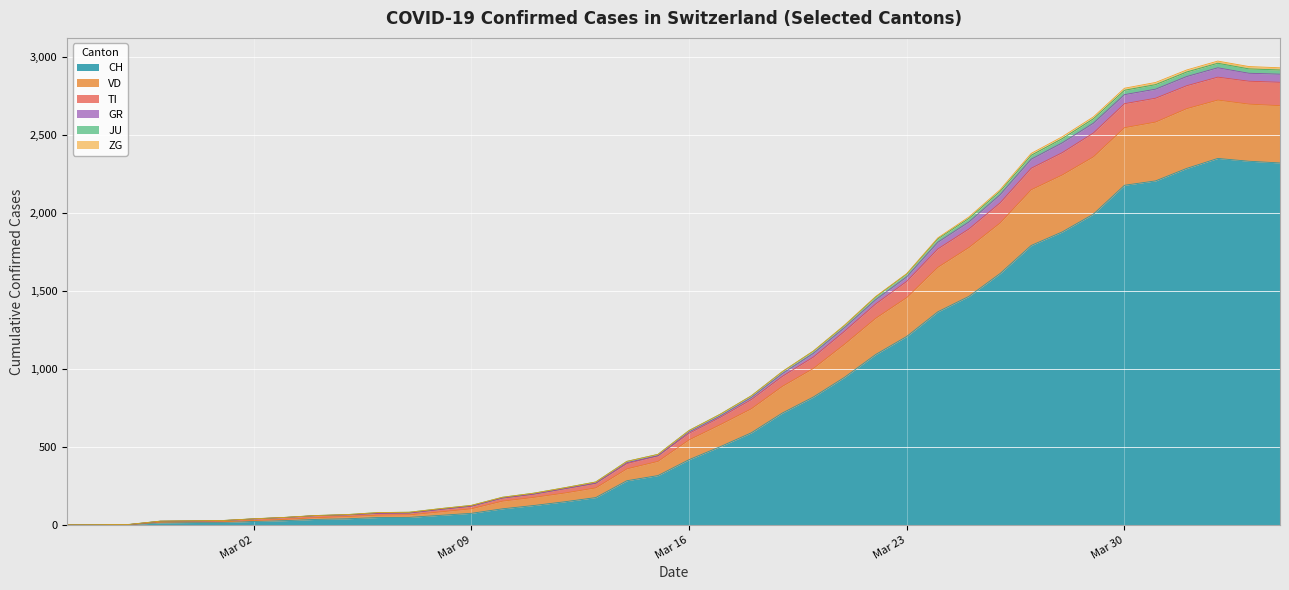

What is the maximum value for CH?

2349